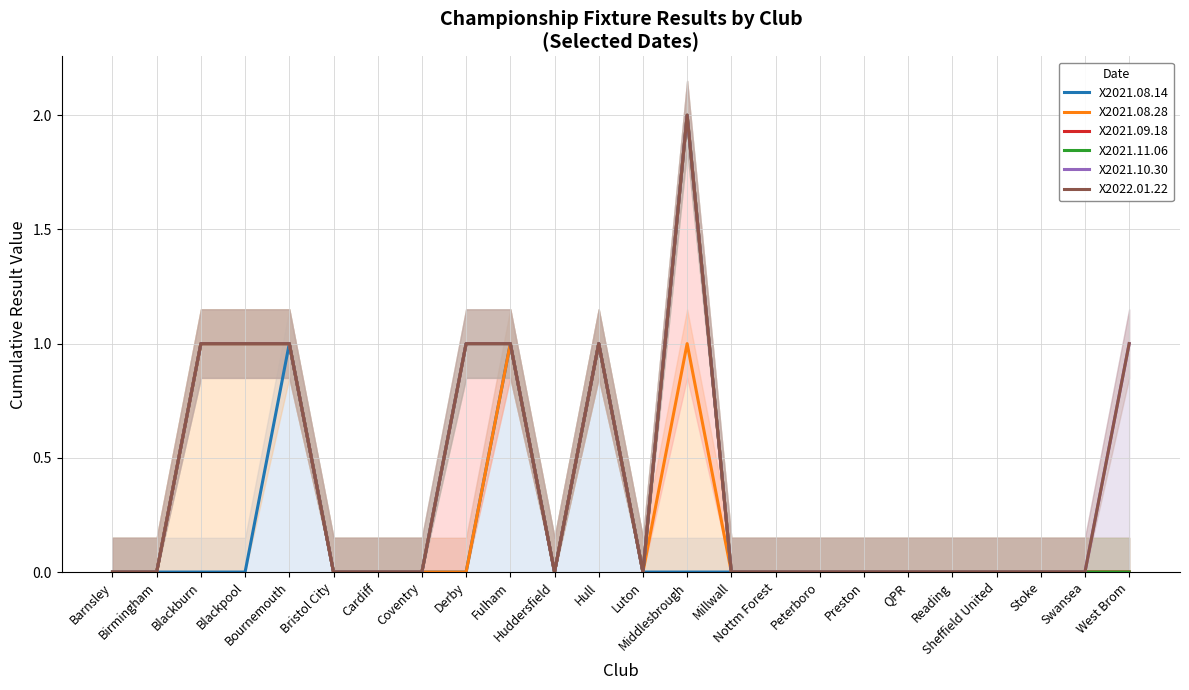

Count the number of data series in this chart.

6